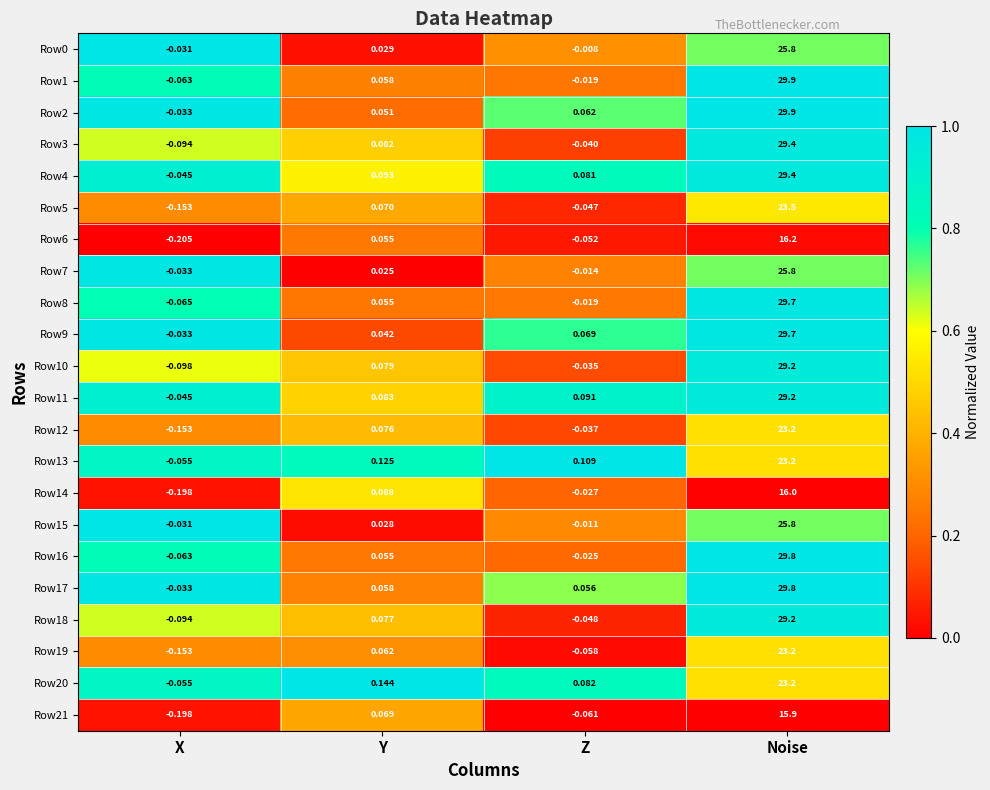

List the labels in order of Row0 value, smallest first.

X, Z, Y, Noise